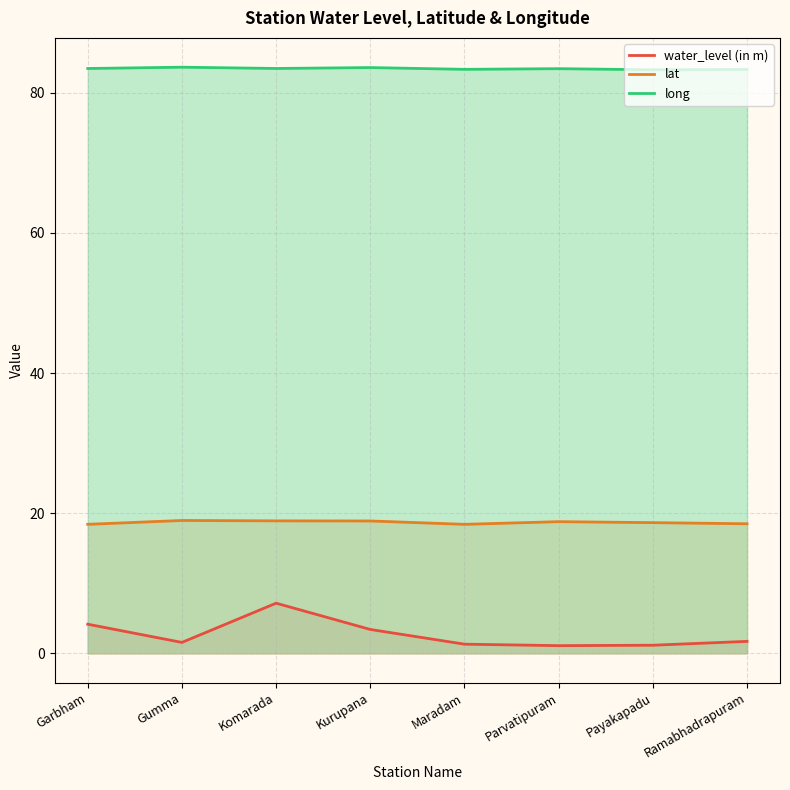

What is the total value across all series at Komarada?

109.5